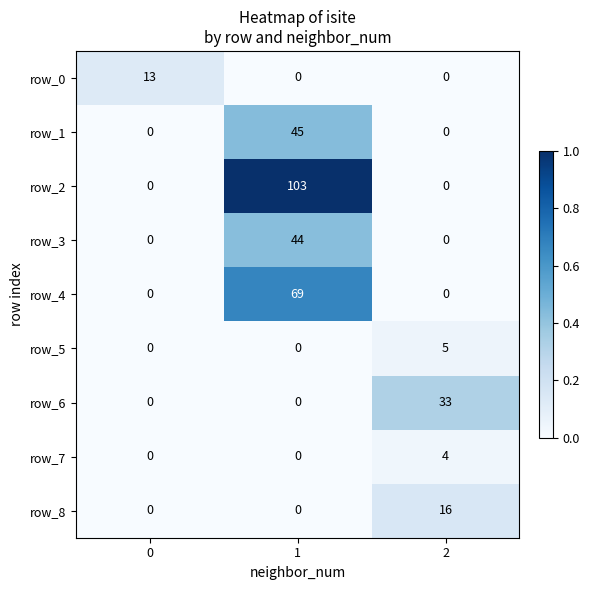

List the series in order of their peak value, lowest first.

row_7, row_5, row_0, row_8, row_6, row_3, row_1, row_4, row_2